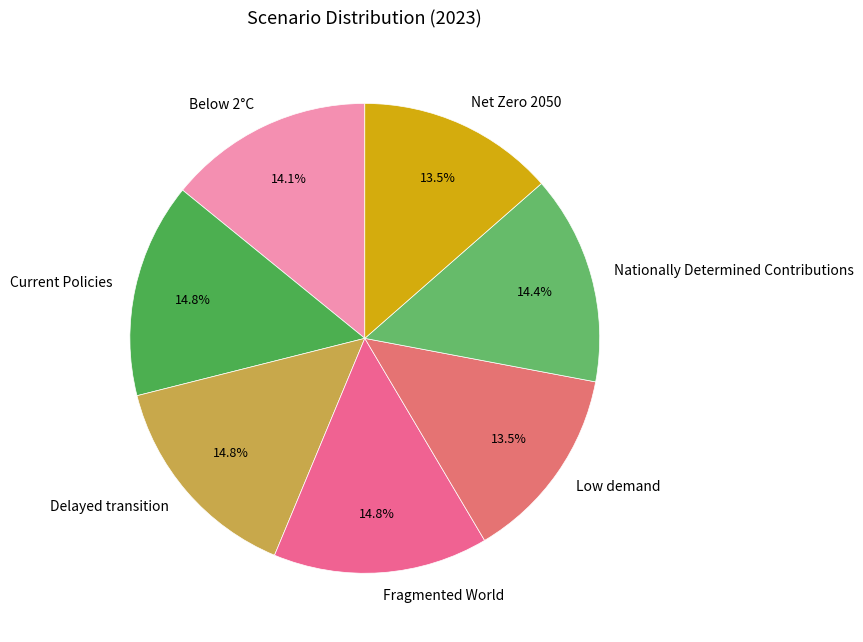

Is Delayed transition the majority of the pie?

No